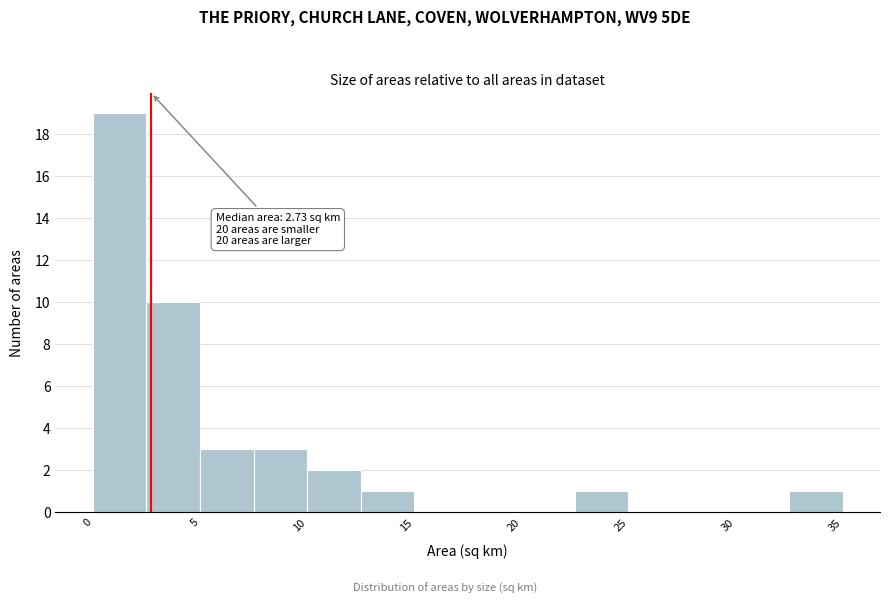

Over which range of the x-axis is the bar tallest?

0.0 to 2.5